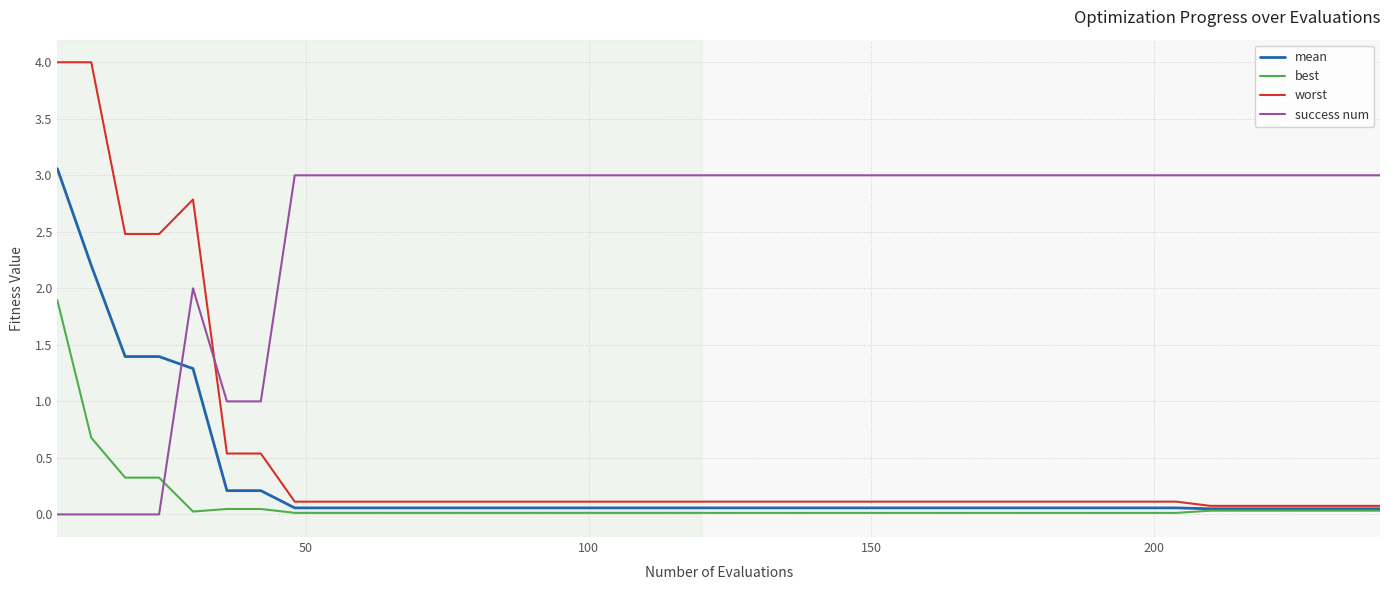

After their last crossing, which series has the higher values: mean or success num?

success num